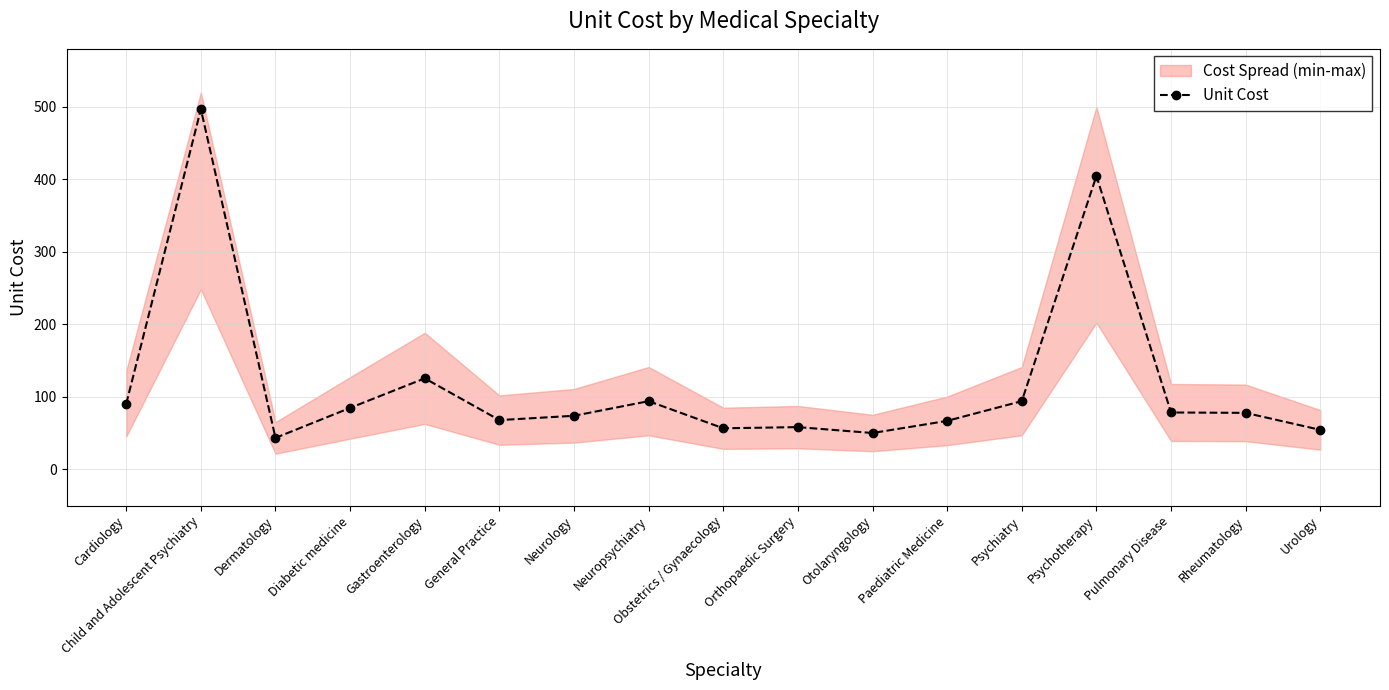

Is it true that the value at Cardiology is 90.7?

True